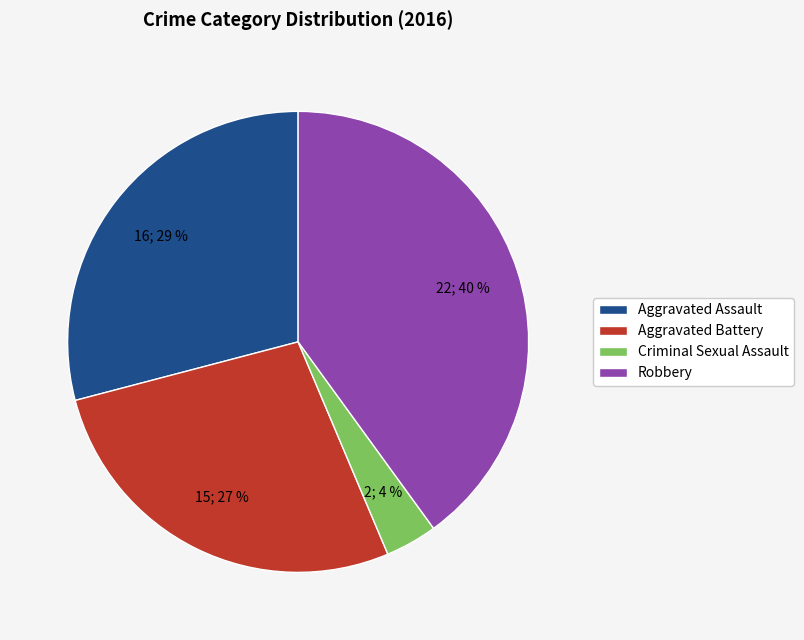

To the nearest percent, what portion does Criminal Sexual Assault represent?

4%